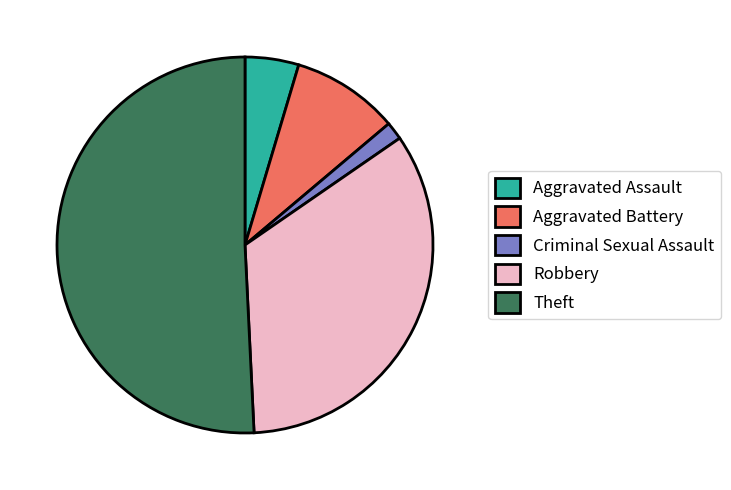

Which slice is the smallest?

Criminal Sexual Assault